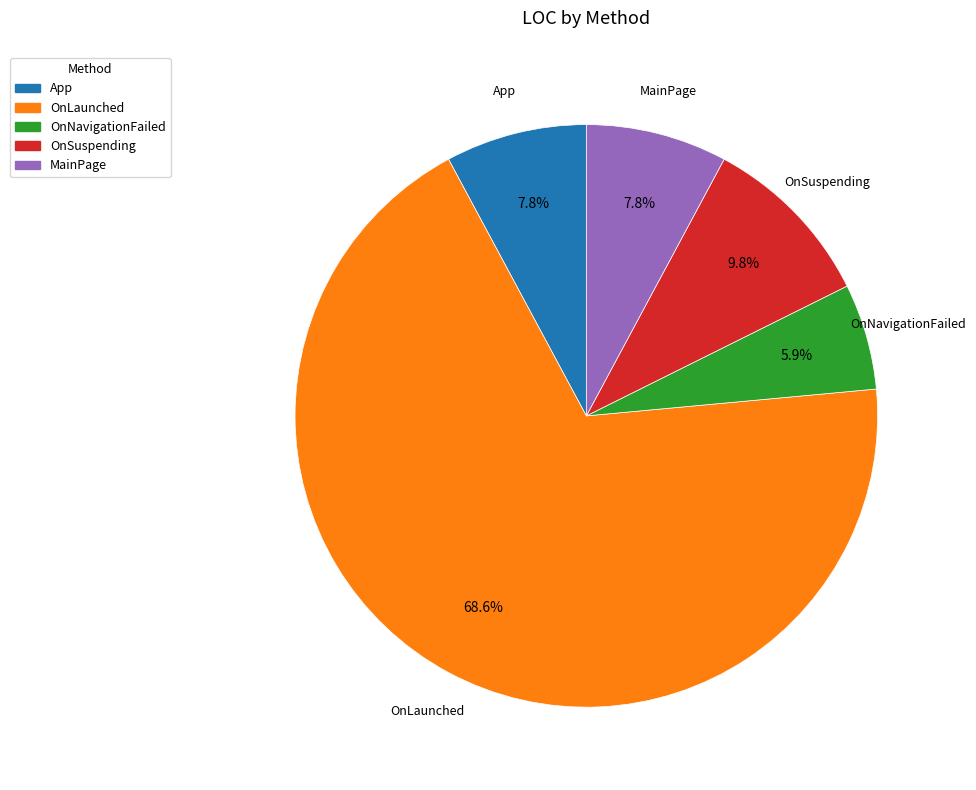

Is it true that OnLaunched is 69% of the pie?

True